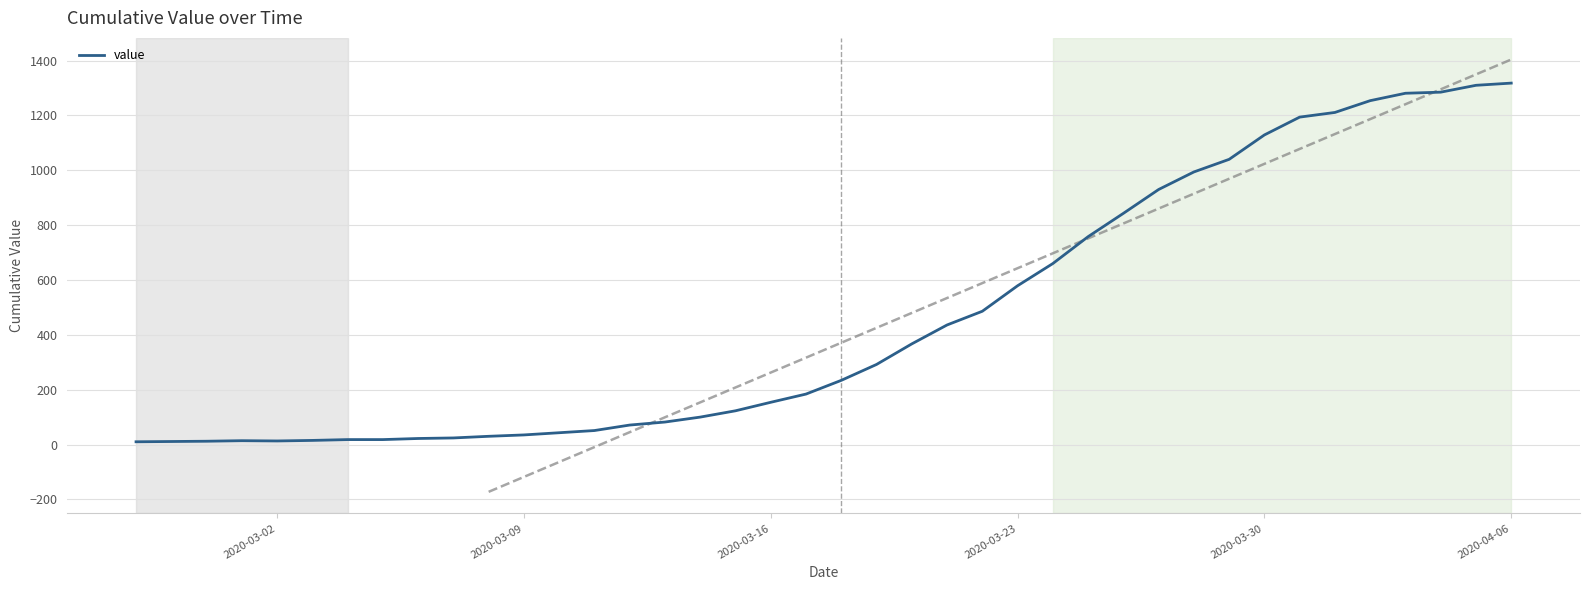

Reading left to right, transcribe all the data shown in this chart.

10	11	12	14	13	15	18	18	22	24	30	35	43	51	71	82	100	123	154	184	234	292	367	436	486	579	660	758	843	930	994	1040	1129	1194	1211	1254	1281	1285	1310	1318